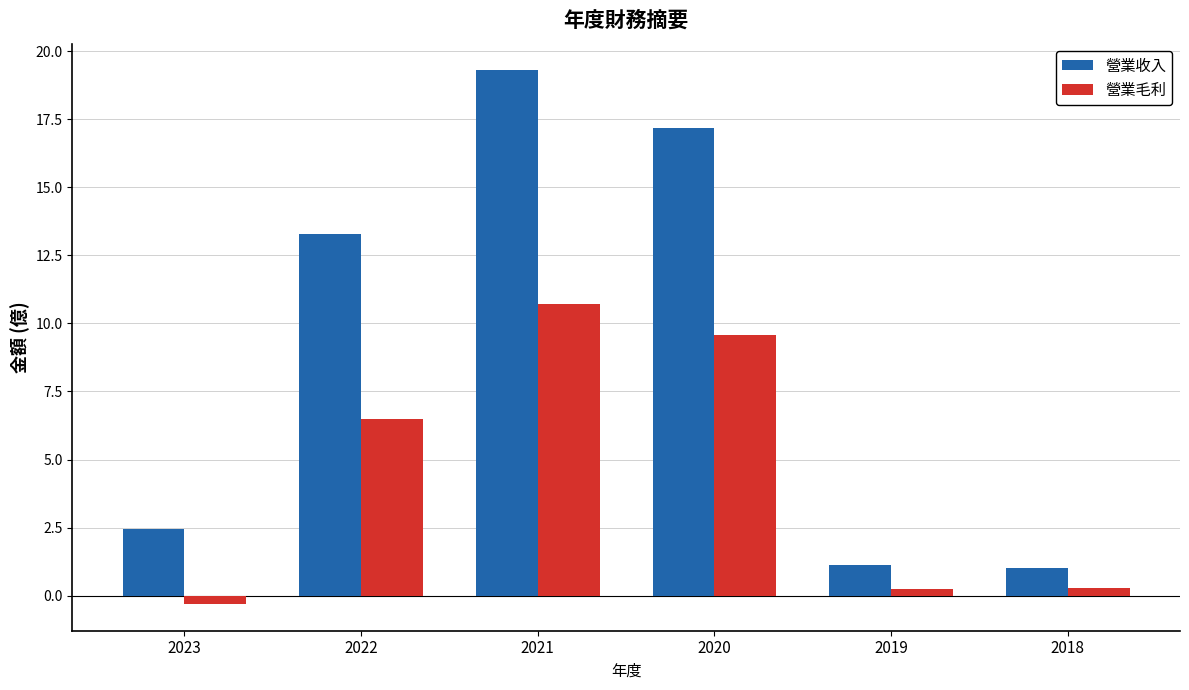

Rank the series by their maximum value, from highest to lowest.

營業收入, 營業毛利